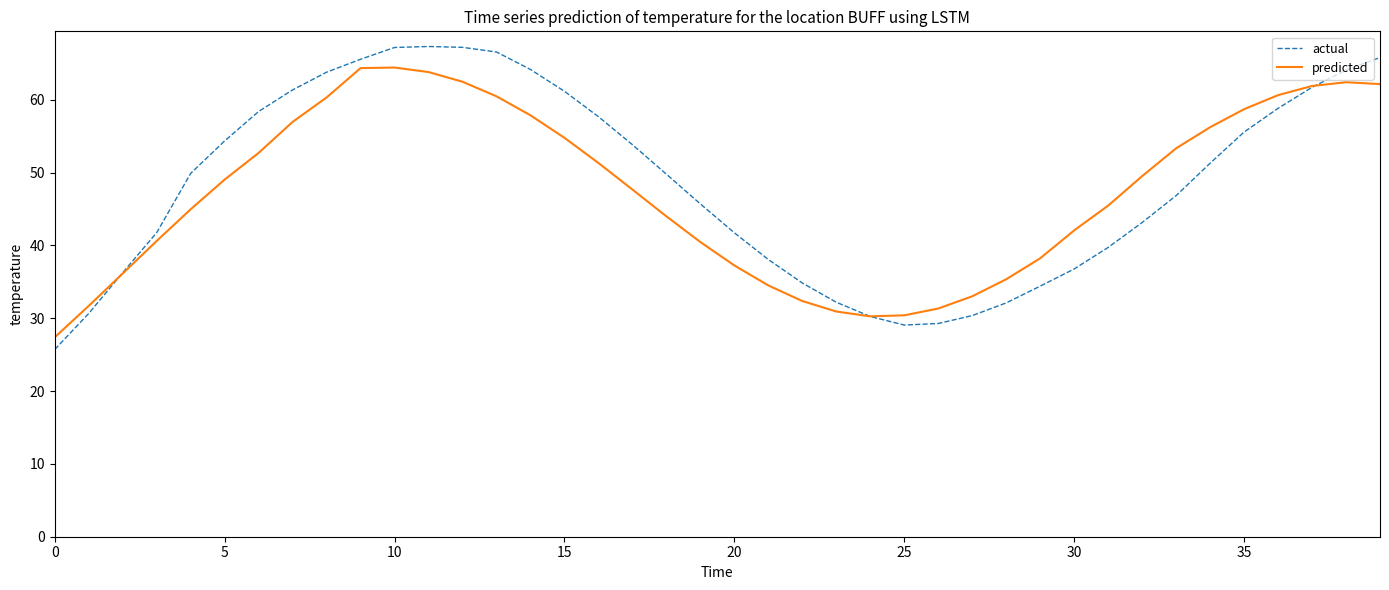

What is the maximum value shown in the chart?

67.3